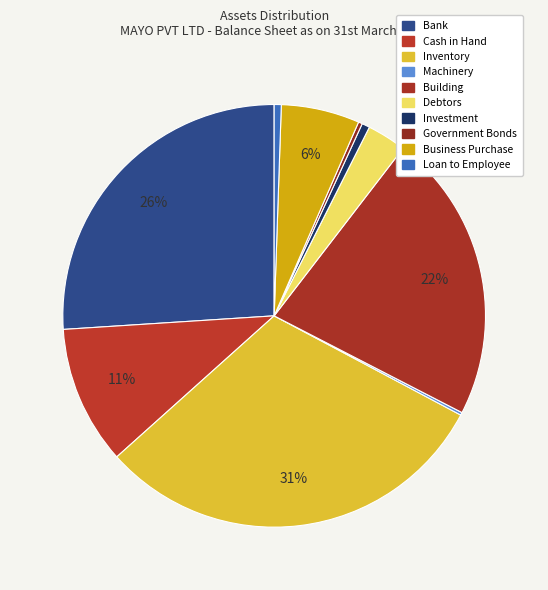

Count the number of slices in the pie.

10